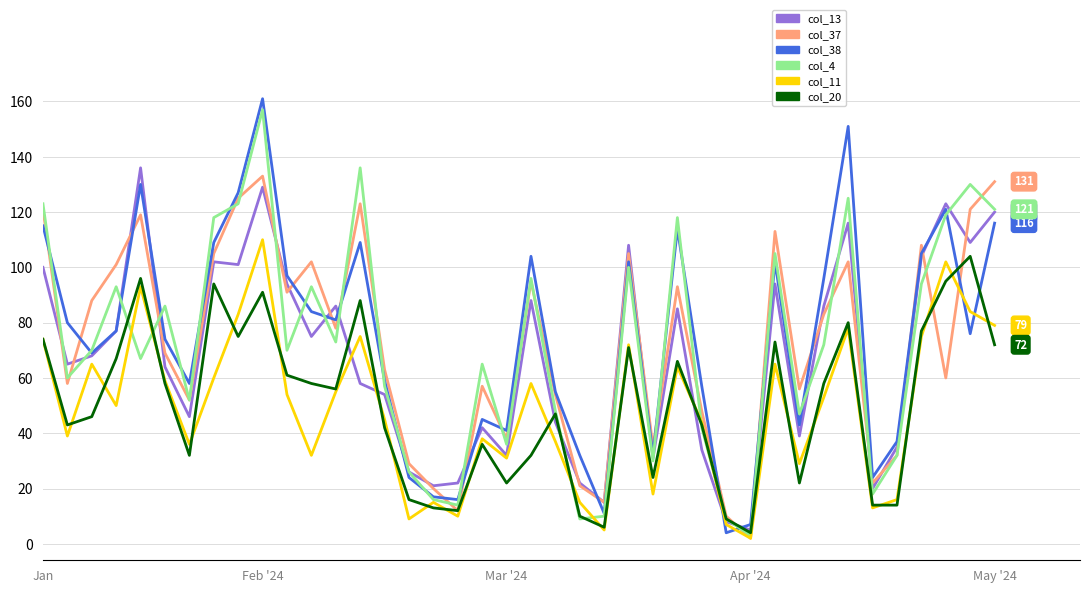

Which series has the widest spread of values?

col_38